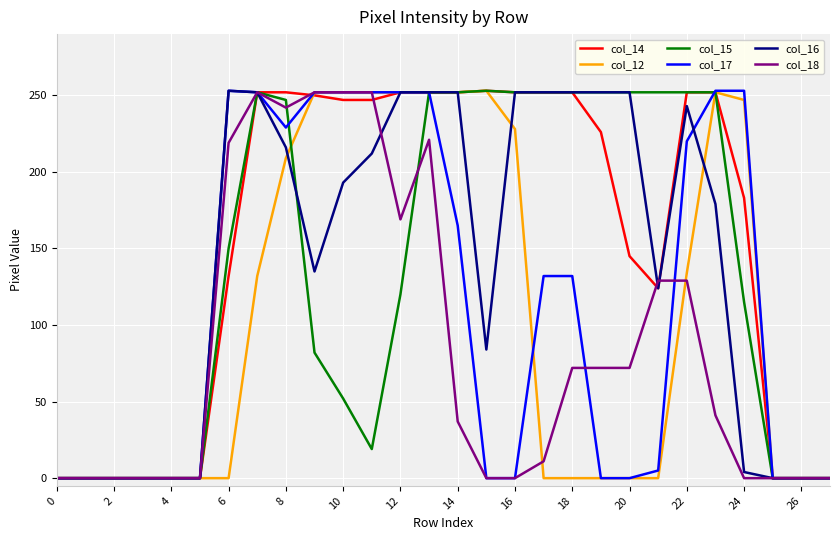

What is the maximum value shown in the chart?

253